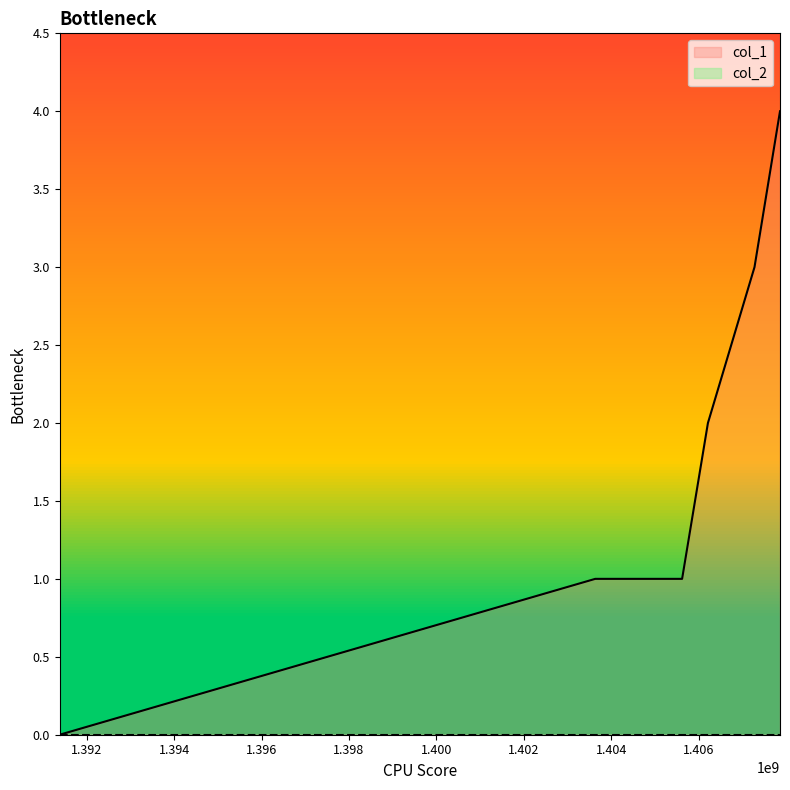

What is the greatest value displayed?

4